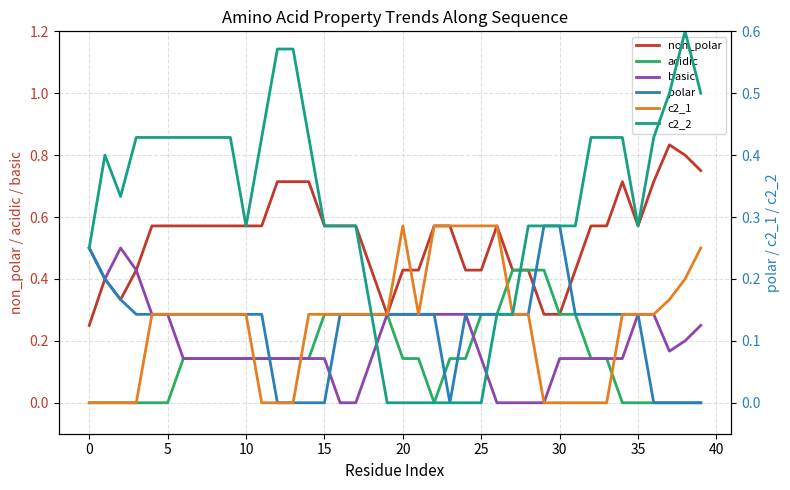

Reading left to right, what are all the values shown in this chart?

non_polar: 0.2	0.4	0.3	0.4	0.6	0.6	0.6	0.6	0.6	0.6	0.6	0.6	0.7	0.7	0.7	0.6	0.6	0.6	0.4	0.3	0.4	0.4	0.6	0.6	0.4	0.4	0.6	0.4	0.4	0.3	0.3	0.4	0.6	0.6	0.7	0.6	0.7	0.8	0.8	0.8
acidic: 0.0	0.0	0.0	0.0	0.0	0.0	0.1	0.1	0.1	0.1	0.1	0.1	0.1	0.1	0.1	0.3	0.3	0.3	0.3	0.3	0.1	0.1	0.0	0.1	0.1	0.3	0.3	0.4	0.4	0.4	0.3	0.3	0.1	0.1	0.0	0.0	0.0	0.0	0.0	0.0
basic: 0.5	0.4	0.5	0.4	0.3	0.3	0.1	0.1	0.1	0.1	0.1	0.1	0.1	0.1	0.1	0.1	0.0	0.0	0.1	0.3	0.3	0.3	0.3	0.3	0.3	0.1	0.0	0.0	0.0	0.0	0.1	0.1	0.1	0.1	0.1	0.3	0.3	0.2	0.2	0.2
polar: 0.2	0.2	0.2	0.1	0.1	0.1	0.1	0.1	0.1	0.1	0.1	0.1	0.0	0.0	0.0	0.0	0.1	0.1	0.1	0.1	0.1	0.1	0.1	0.0	0.1	0.1	0.1	0.1	0.1	0.3	0.3	0.1	0.1	0.1	0.1	0.1	0.0	0.0	0.0	0.0
c2_1: 0.0	0.0	0.0	0.0	0.1	0.1	0.1	0.1	0.1	0.1	0.1	0.0	0.0	0.0	0.1	0.1	0.1	0.1	0.1	0.1	0.3	0.1	0.3	0.3	0.3	0.3	0.3	0.1	0.1	0.0	0.0	0.0	0.0	0.0	0.1	0.1	0.1	0.2	0.2	0.2
c2_2: 0.2	0.4	0.3	0.4	0.4	0.4	0.4	0.4	0.4	0.4	0.3	0.4	0.6	0.6	0.4	0.3	0.3	0.3	0.1	0.0	0.0	0.0	0.0	0.0	0.0	0.0	0.1	0.1	0.3	0.3	0.3	0.3	0.4	0.4	0.4	0.3	0.4	0.5	0.6	0.5